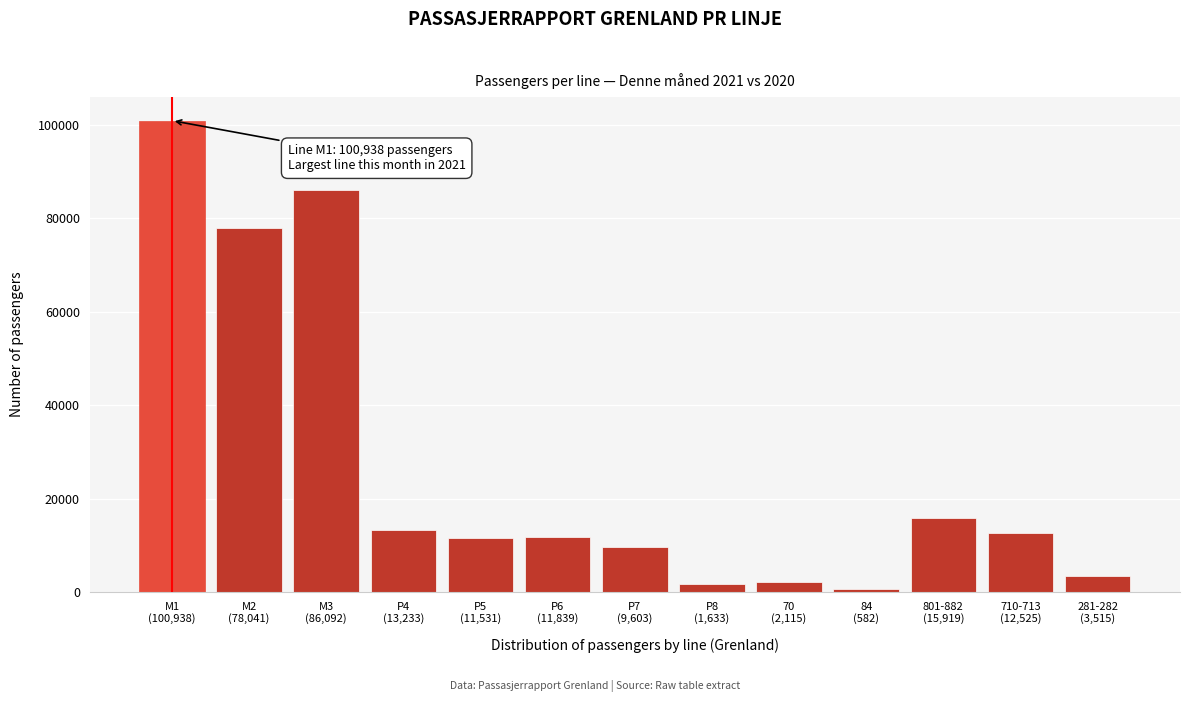

What is the average value?

26736